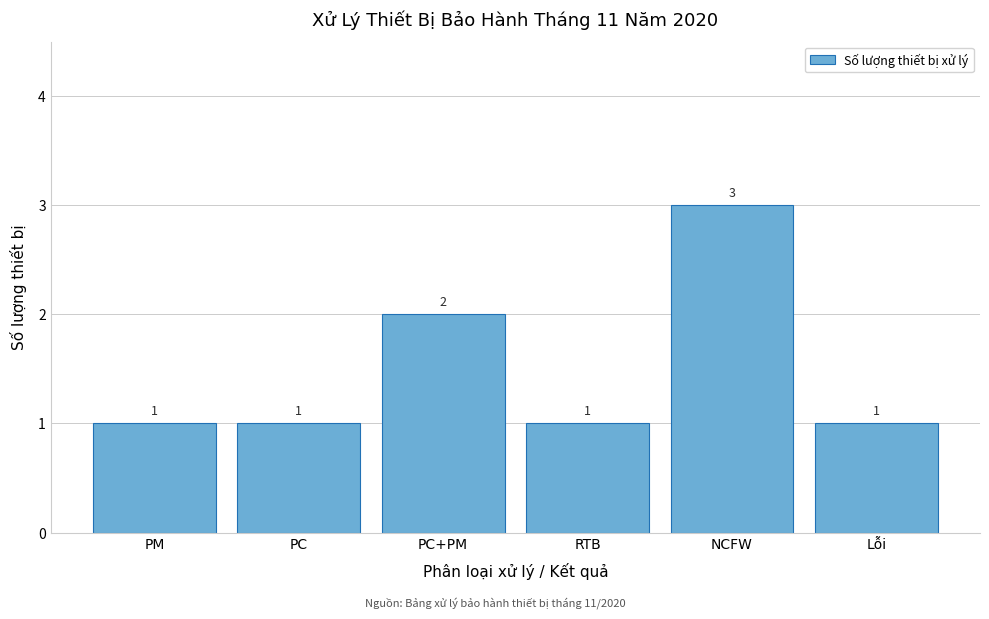

Reading left to right, list all the values displayed in this chart.

1	1	2	1	3	1